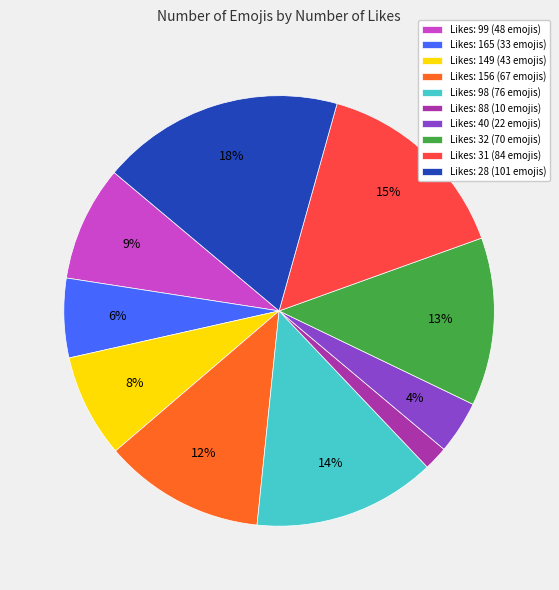

Which category has the biggest portion of the pie?

Likes: 28 (101 emojis)